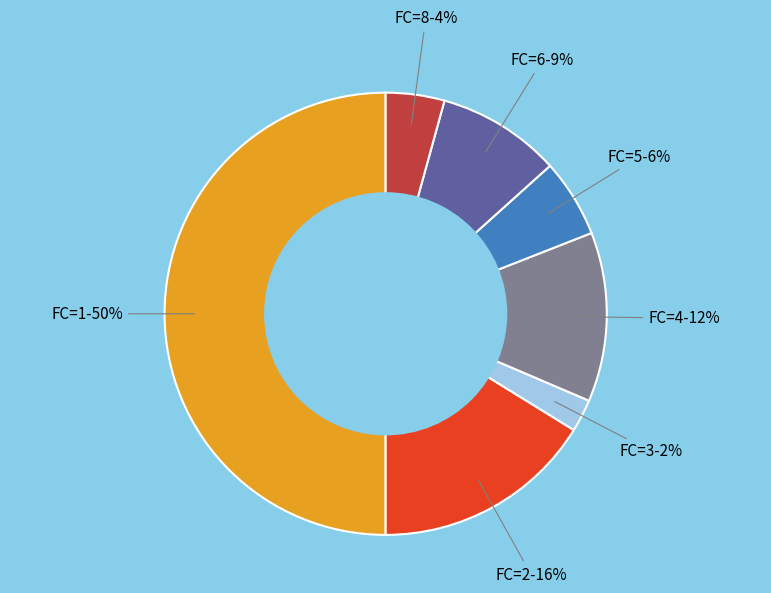

To the nearest percent, what is the difference between the largest and smallest slice percentages?

48%